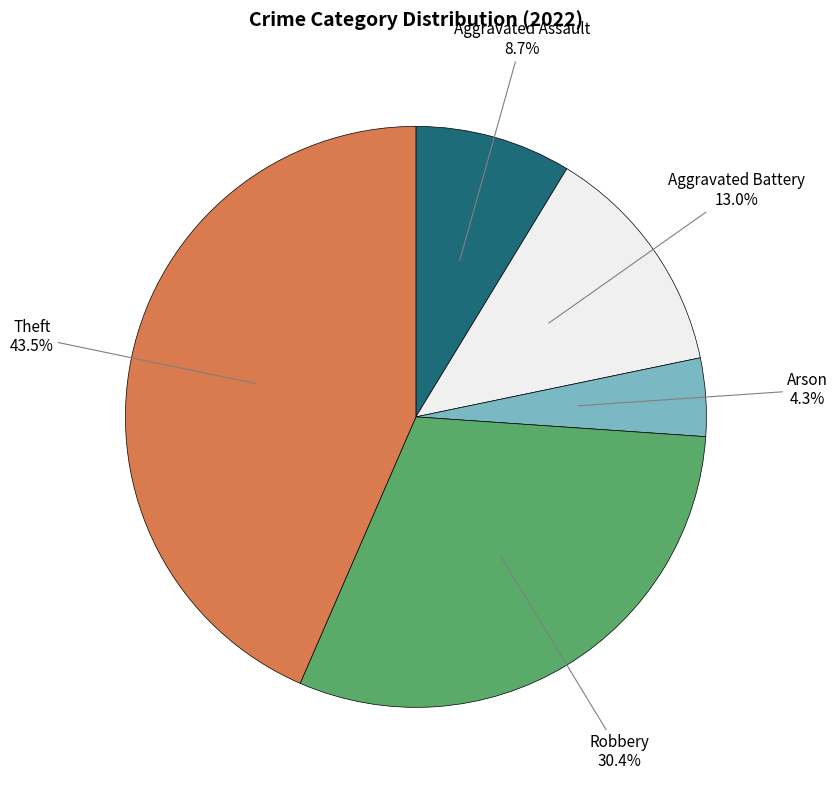

Is there any slice that represents more than half of the pie?

No